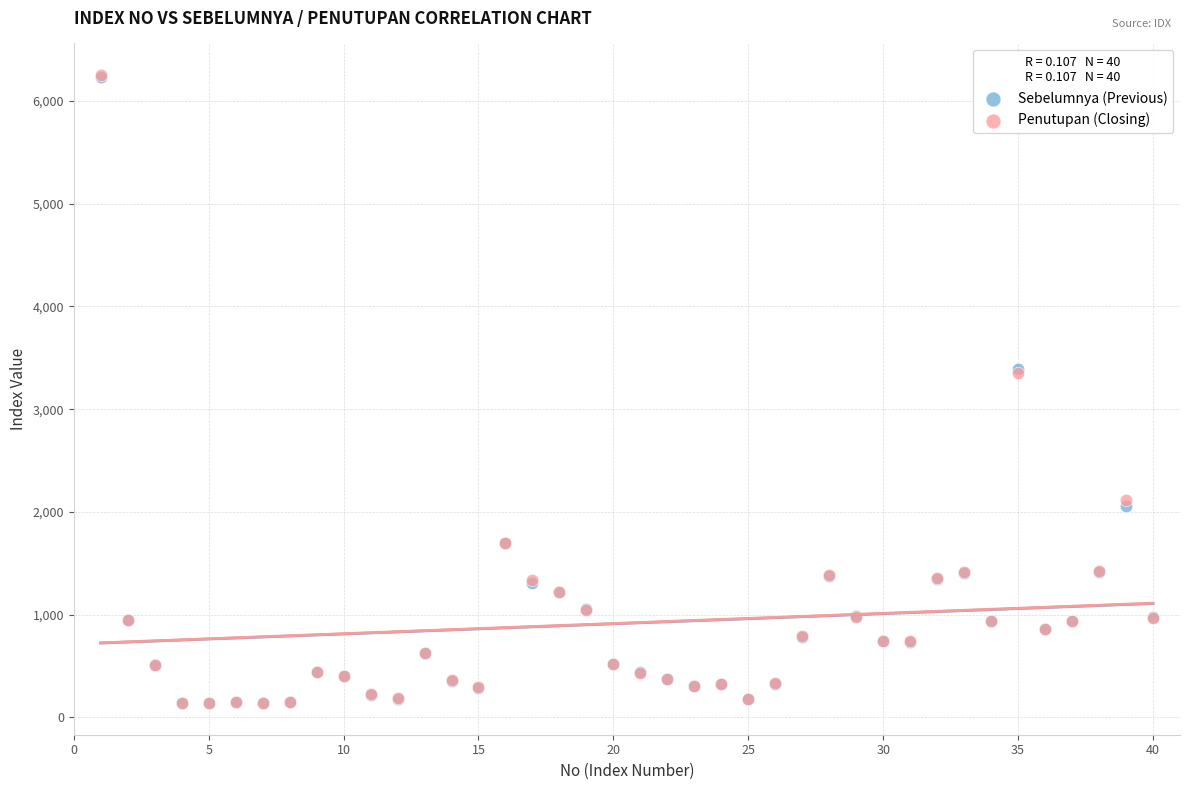

Which series has the largest Y range (max minus min)?

Penutupan (Closing)